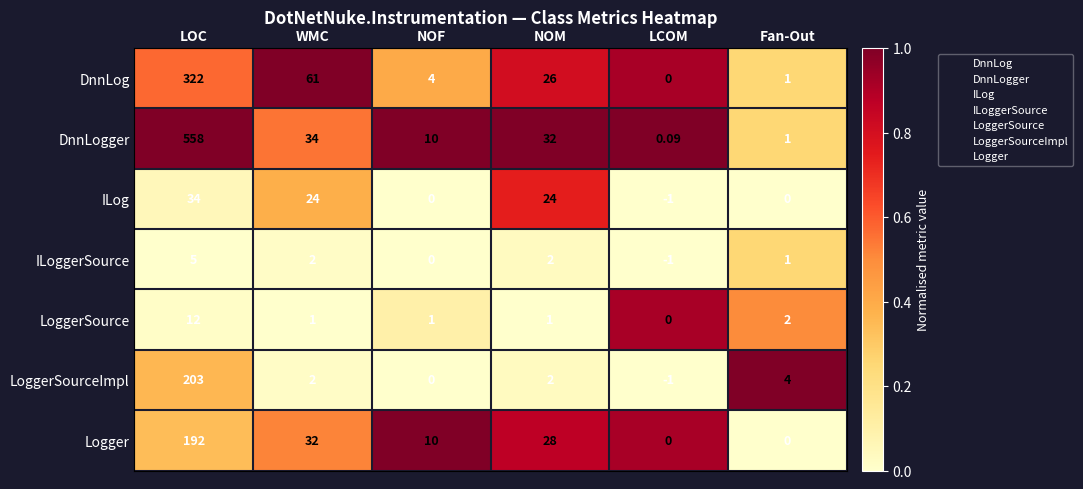

Which series changed the most between NOF and NOM?

ILog